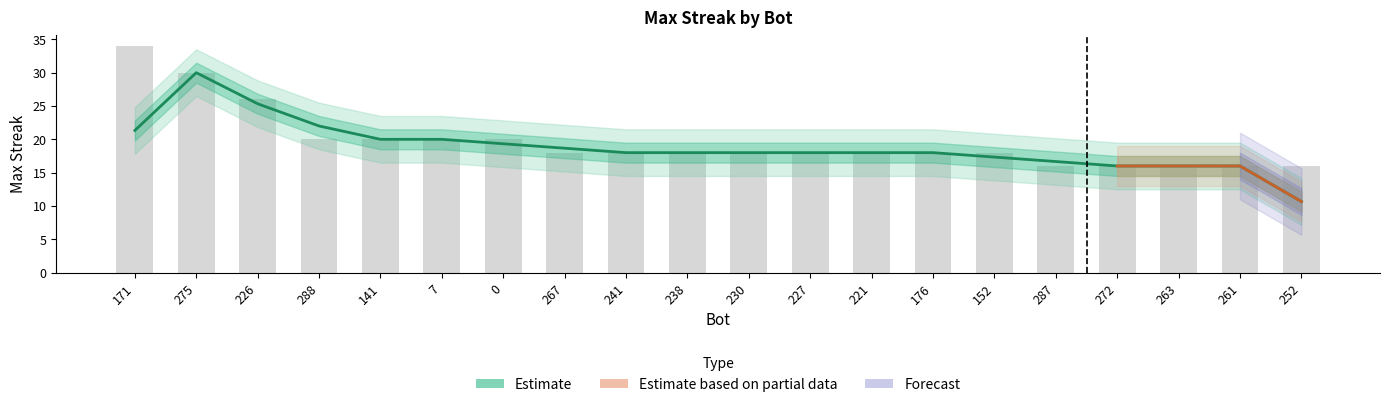

The value at 267 is 10. True or false?

False